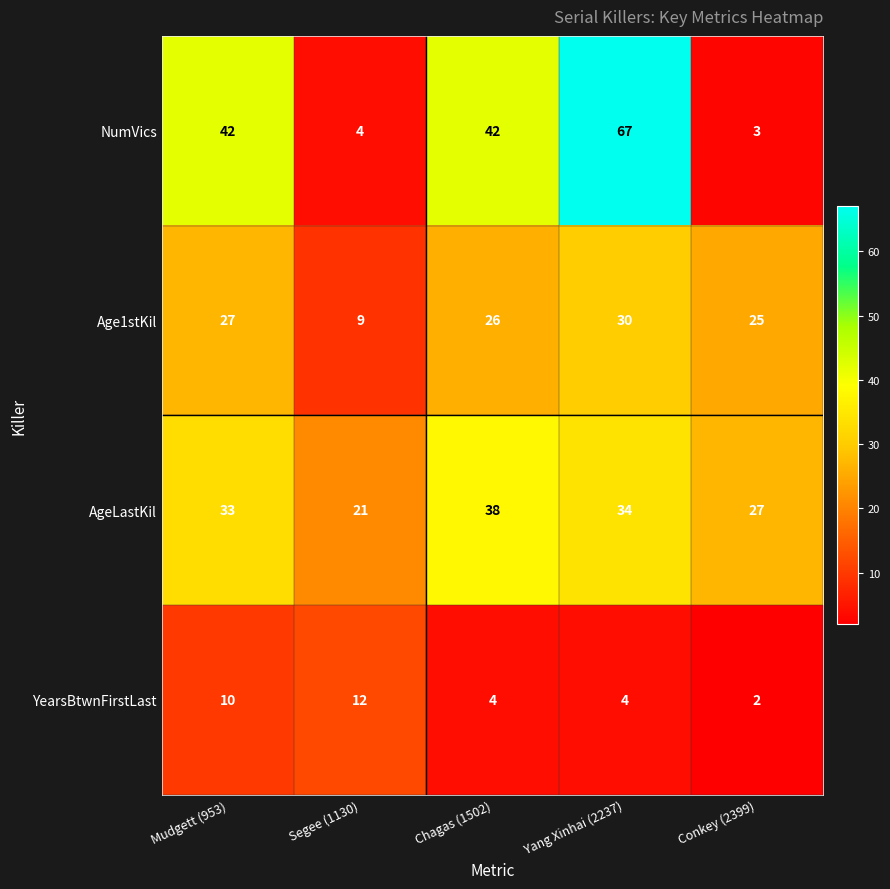

How many distinct data groups are displayed?

4